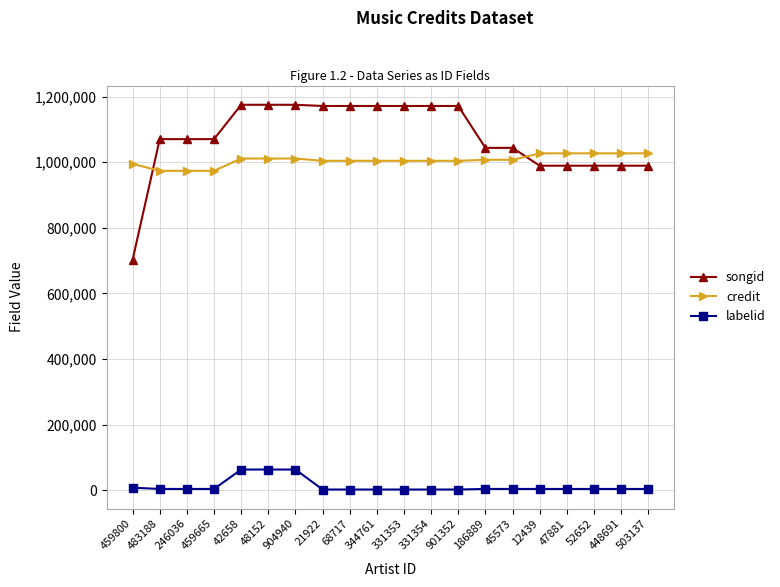

What is the label of the 2nd point from the right?

448691